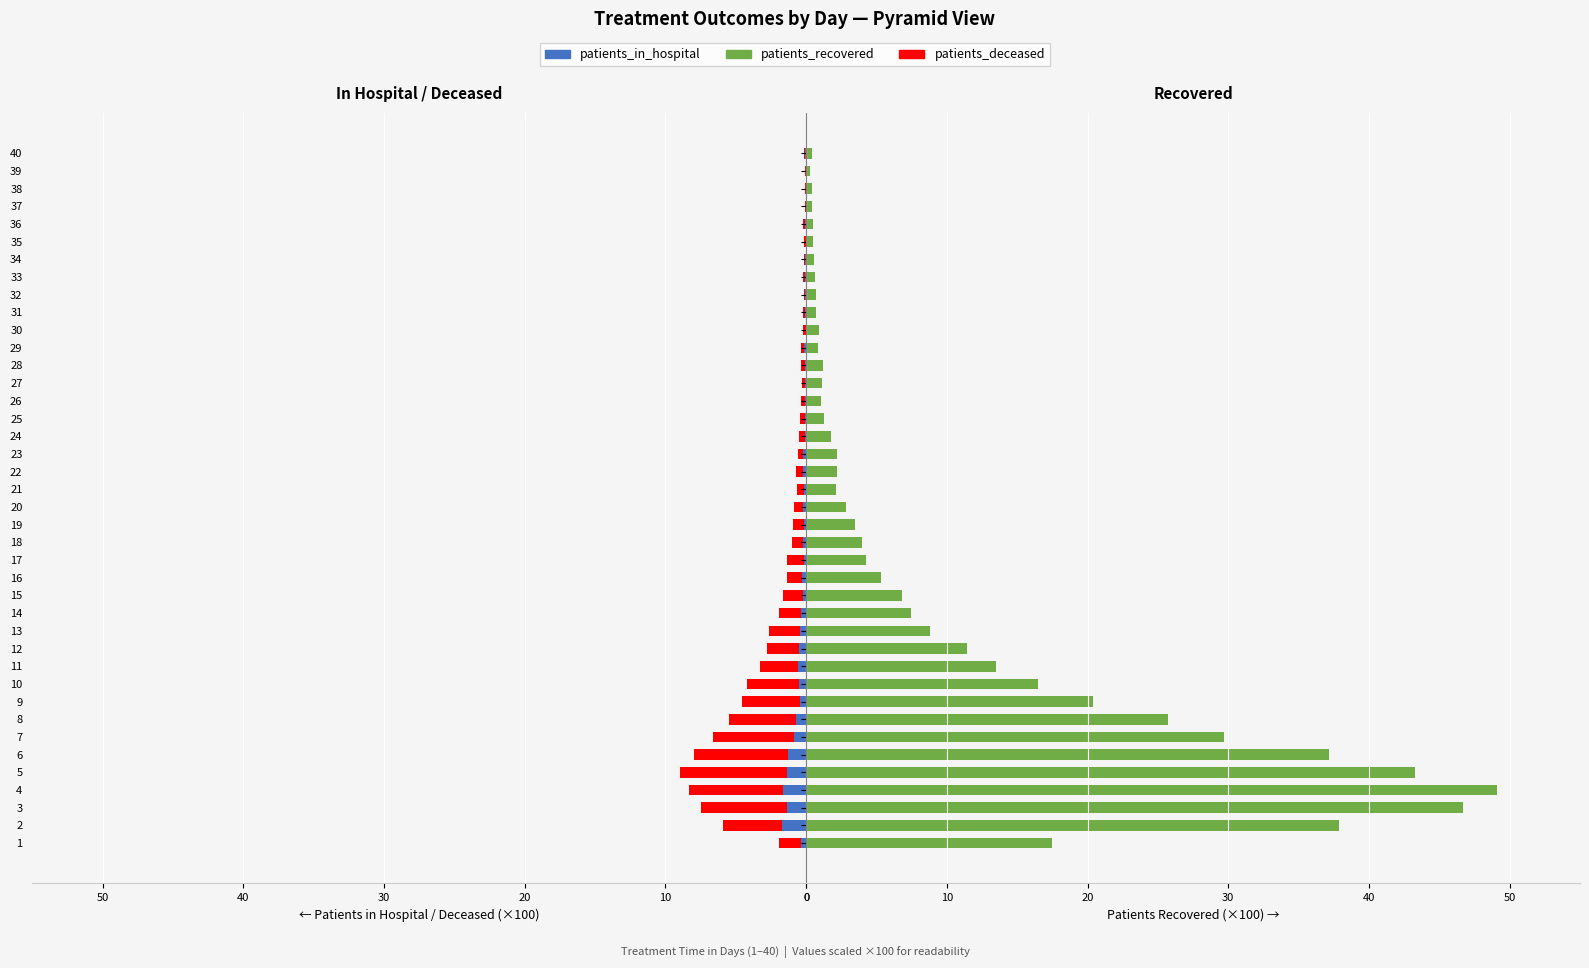

Rank the series at 32 from lowest to highest value.

patients_deceased, patients_in_hospital, patients_recovered